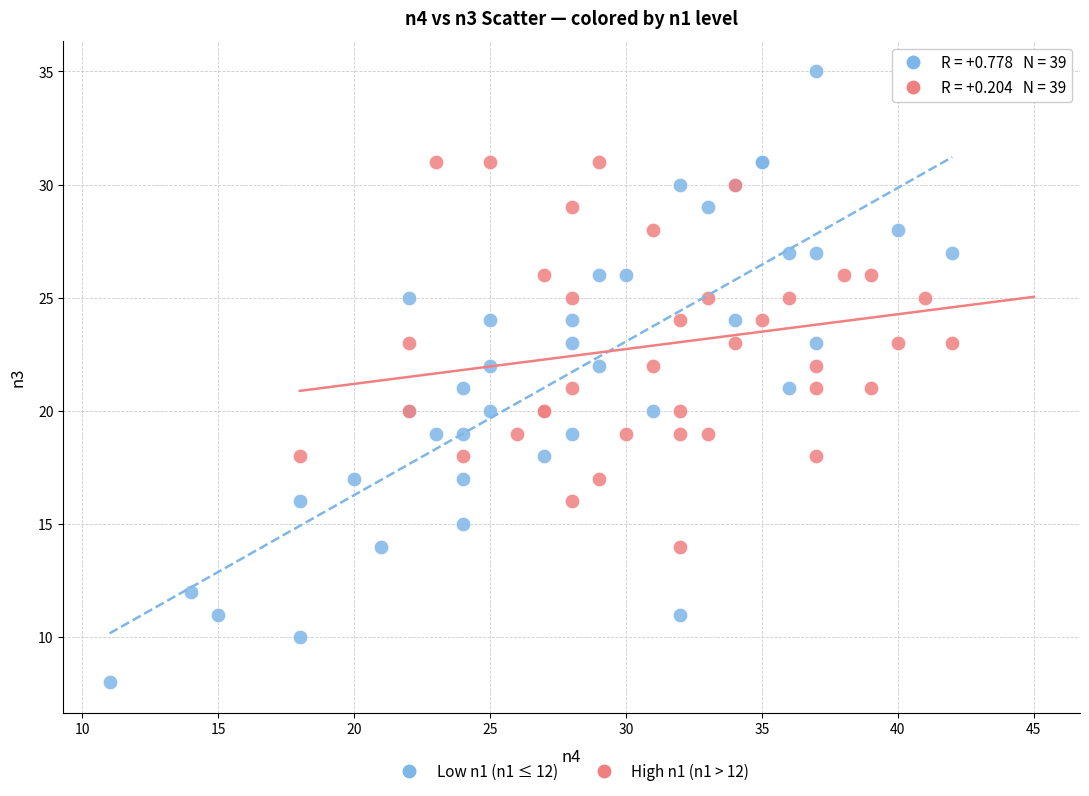

Which series reaches the minimum Y coordinate?

Low n1 (n1 ≤ 12)